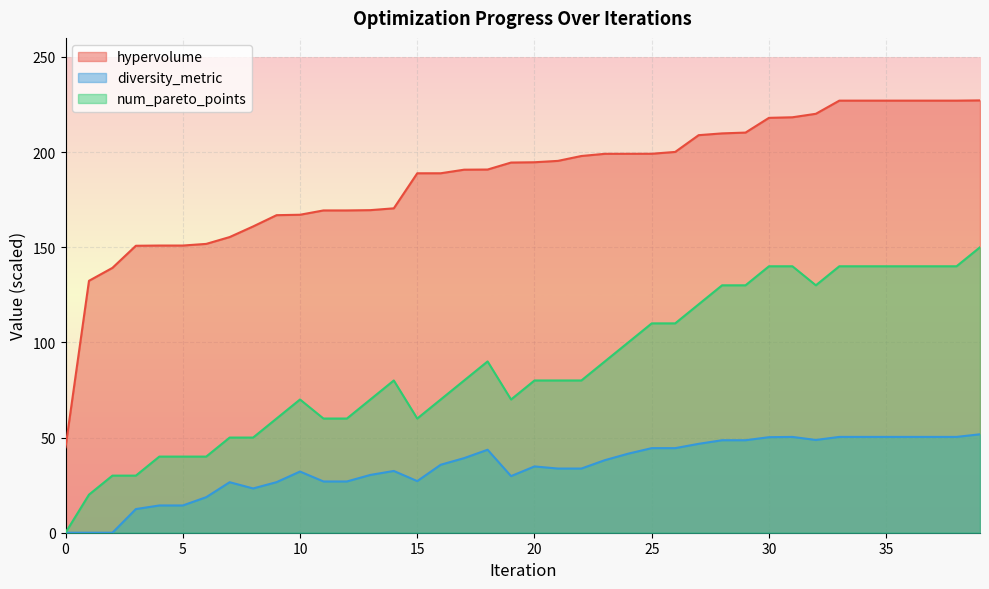

How many lines are shown in the chart?

3